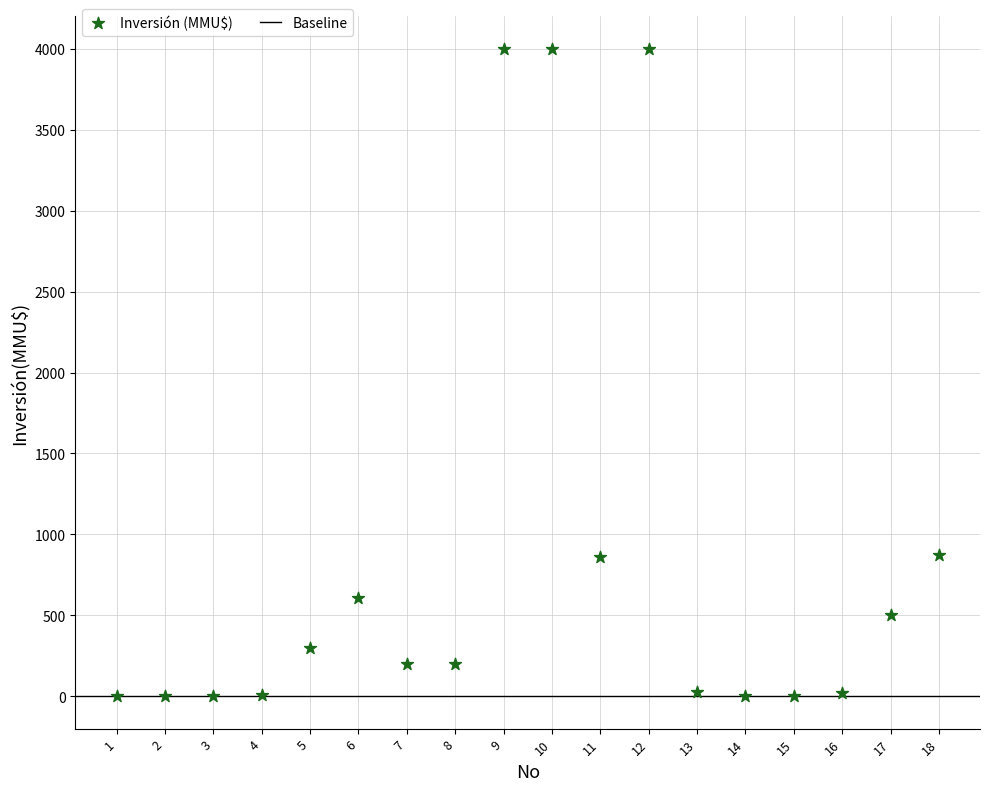

What is the range of Y values (max minus min)?

4000.0